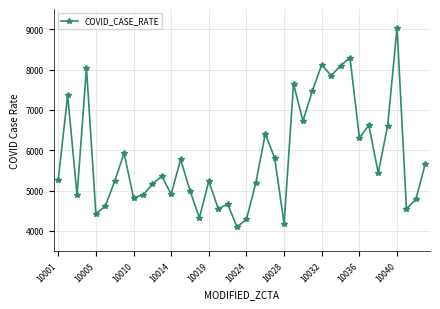

Does the chart have visible grid lines?

Yes